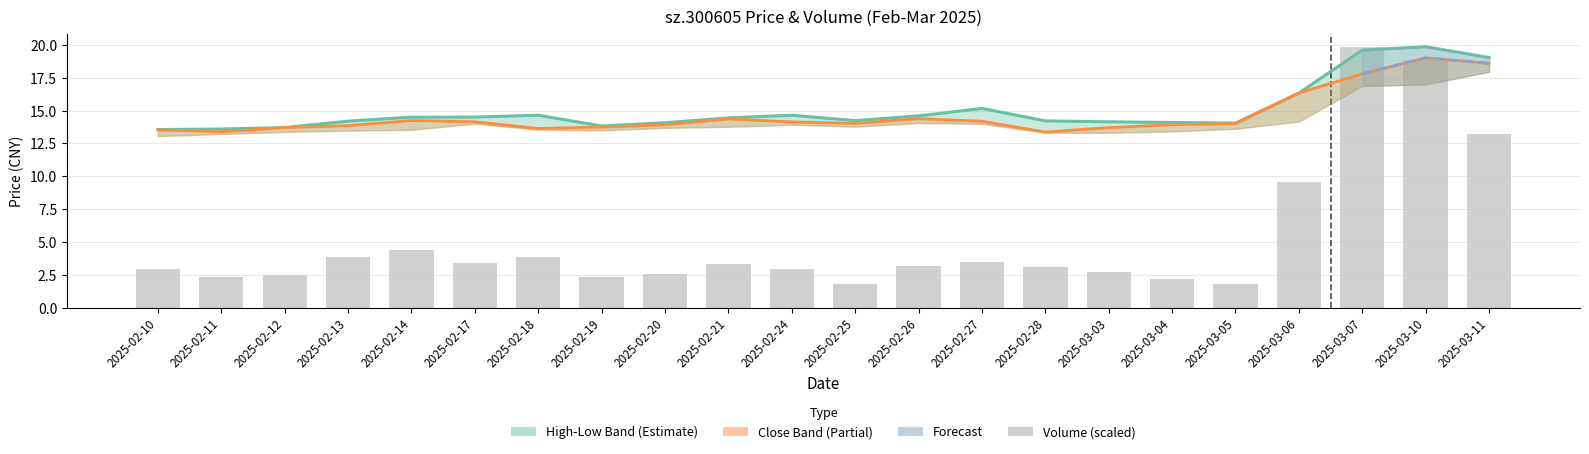

What is the maximum value for volume?

19.9